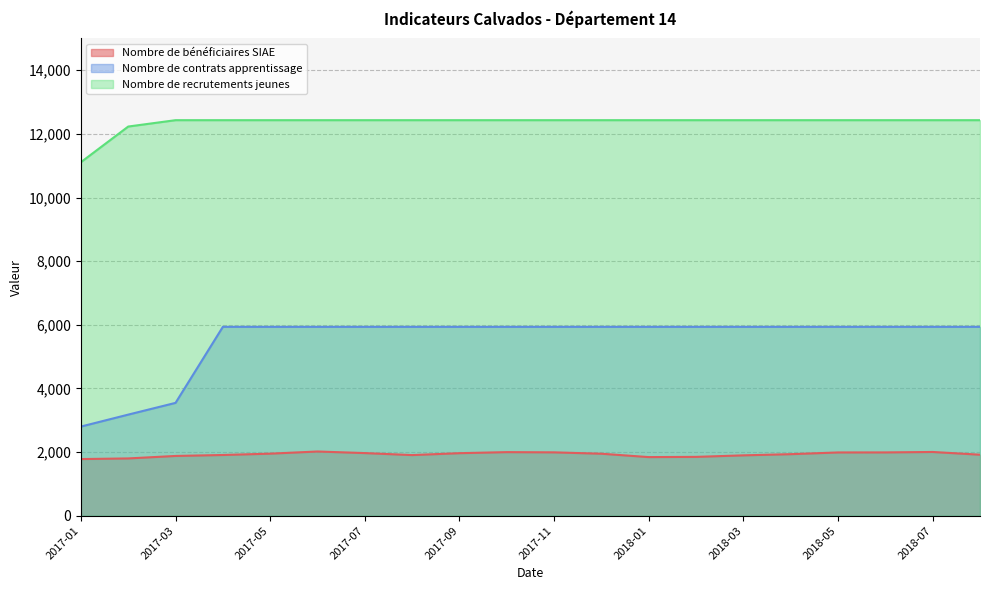

What is the maximum value shown in the chart?

12430